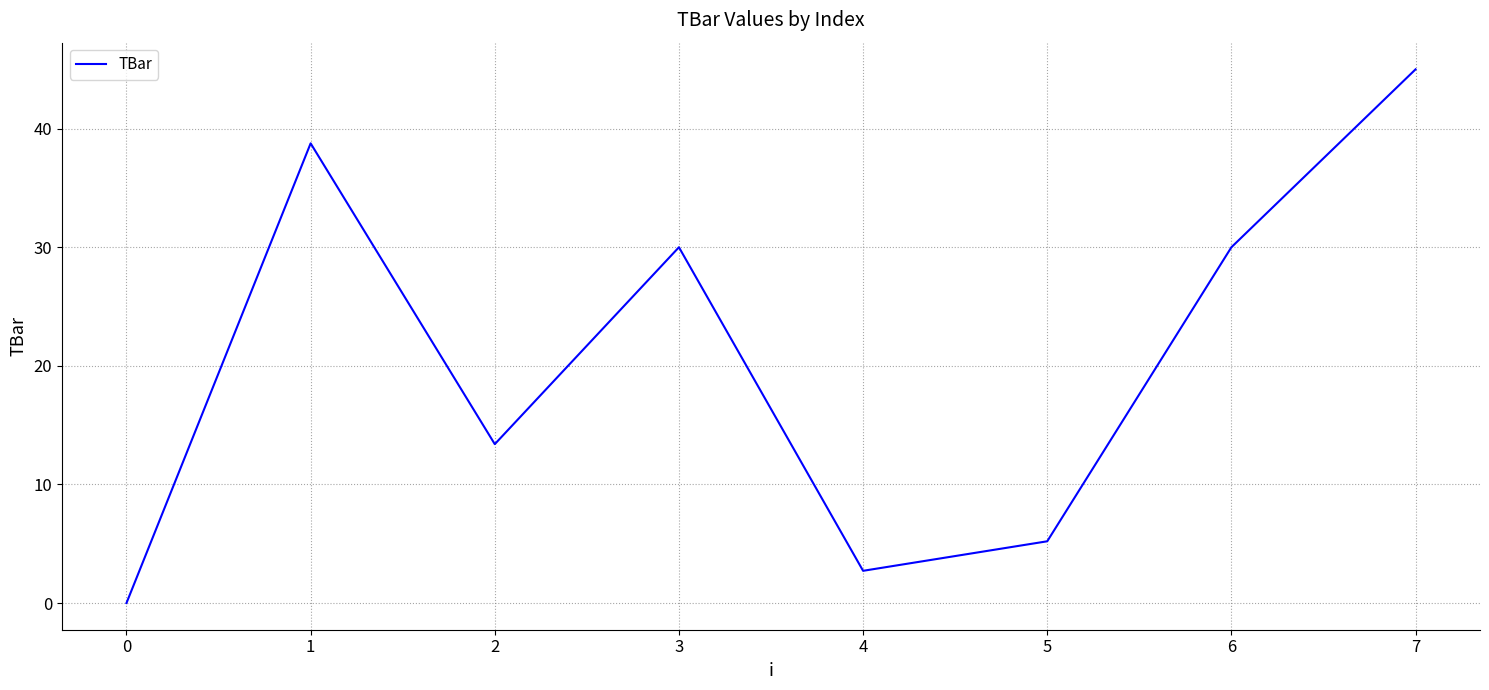

What is the change in value from 0 to 4?

+2.7